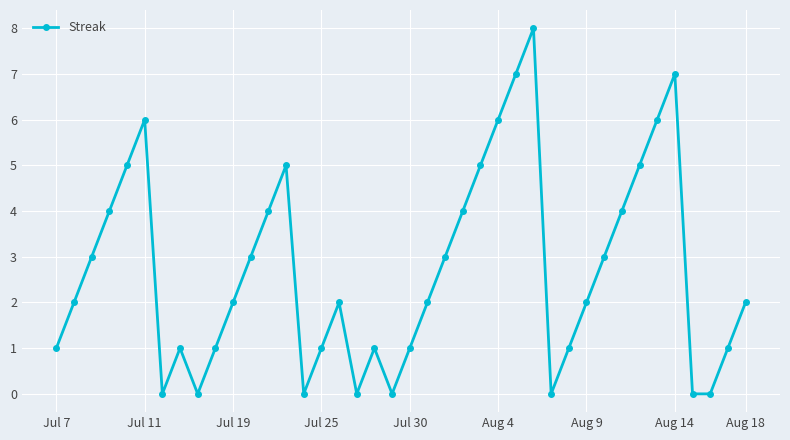

How many series are shown in this chart?

1